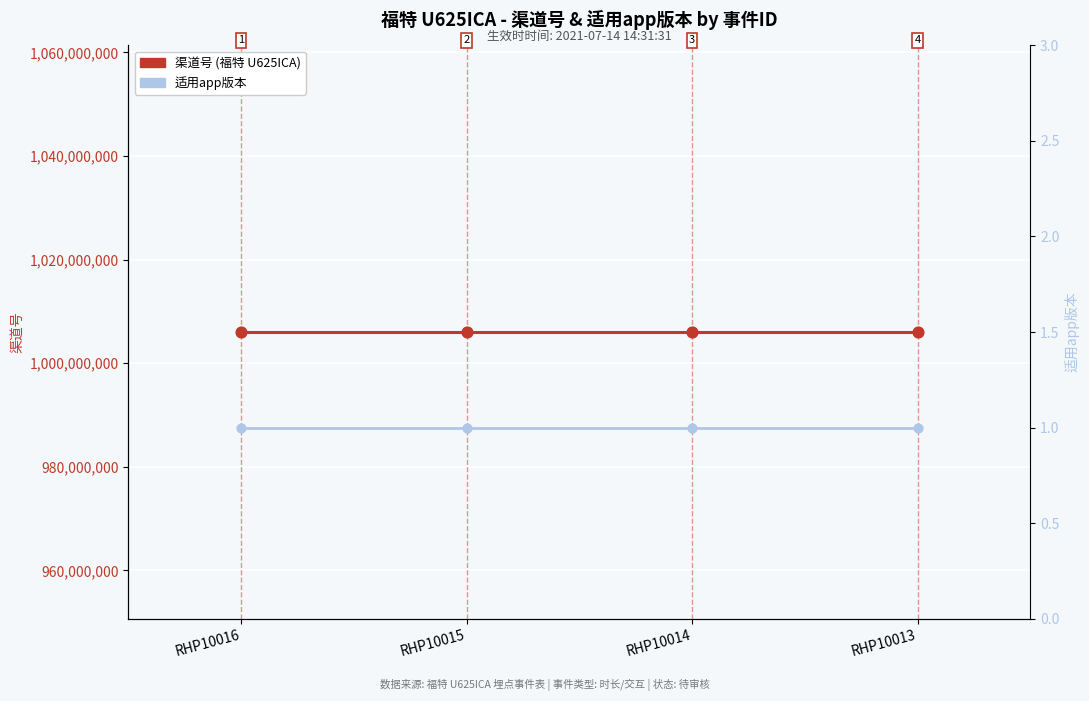

Is the value of 适用app版本 at RHP10015 greater than the value of 渠道号 at RHP10014?

No